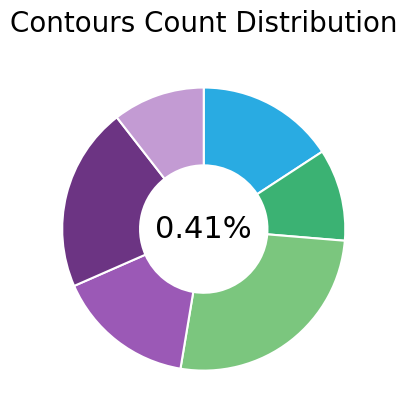

Is it true that 8 Contours is 24% of the pie?

True